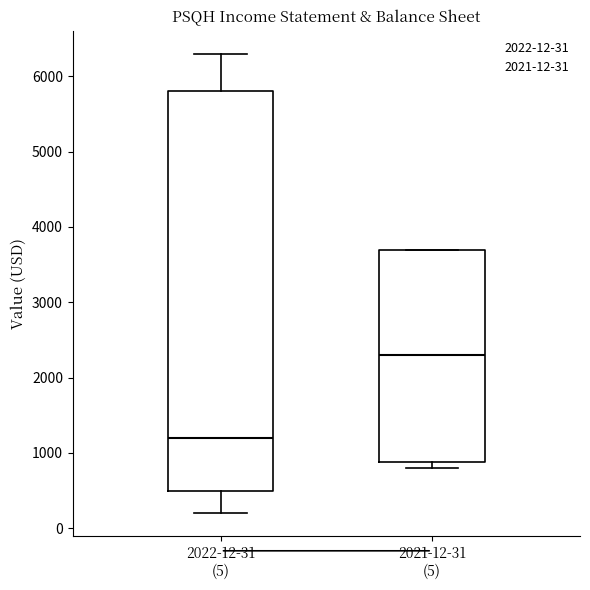

Which box is the tallest, from its lower edge to its upper edge?

2022-12-31 (5)